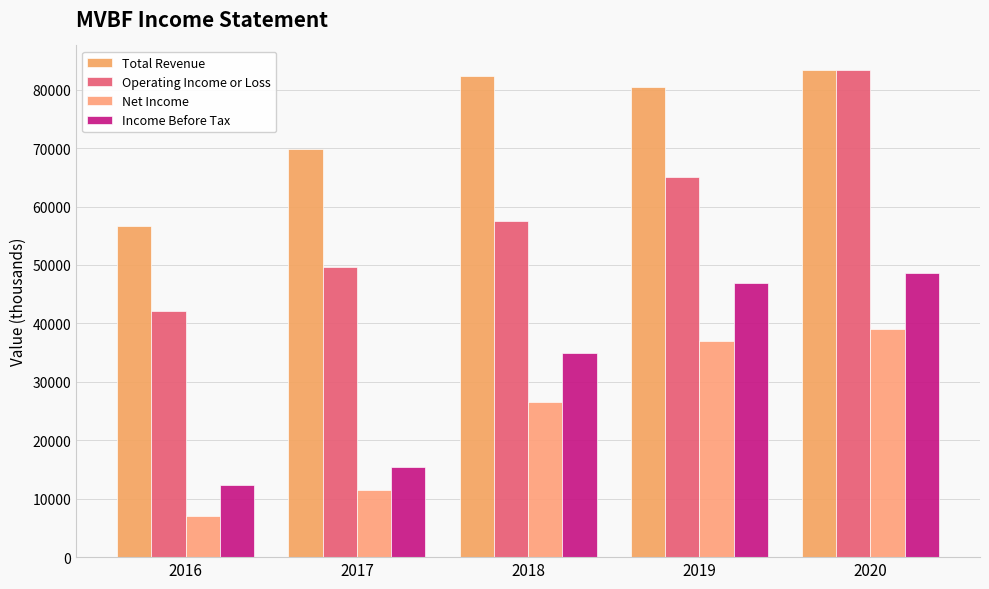

Reading left to right, list all the values displayed in this chart.

Total Revenue: 56600	69800	82400	80500	83400
Operating Income or Loss: 42100	49600	57600	65000	83400
Net Income: 7100	11500	26500	37000	39100
Income Before Tax: 12300	15400	35000	46900	48600